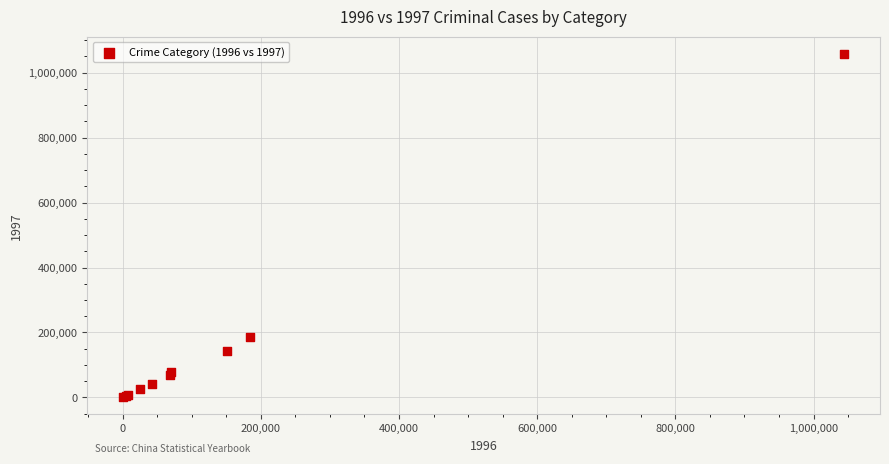

What Y value in the scatter plot is closest to 529621?

186901